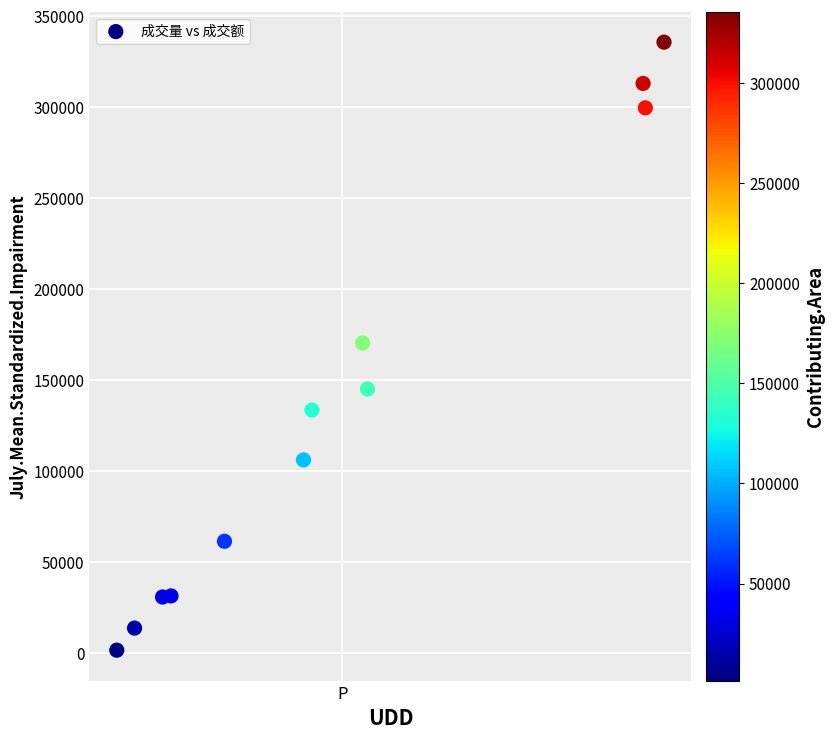

What is the range of Y values (max minus min)?

334178